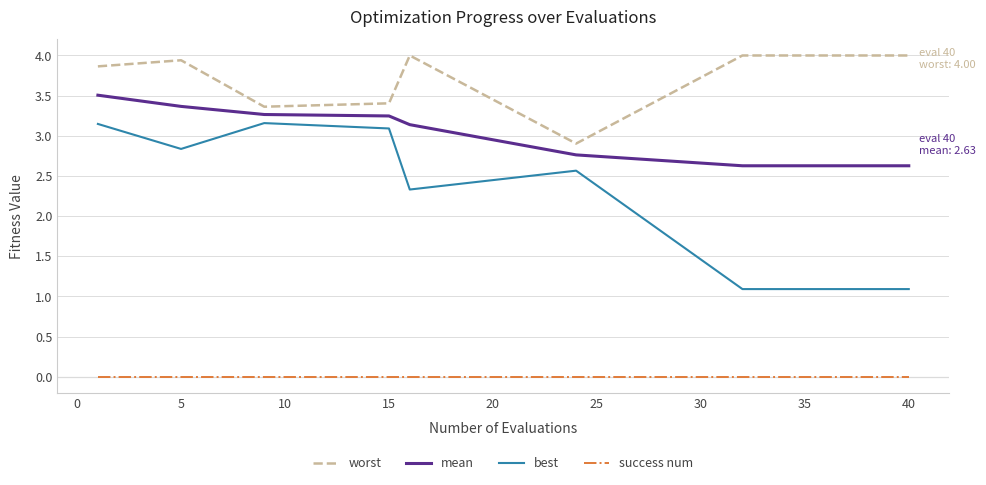

How many categories are shown in the chart?

8